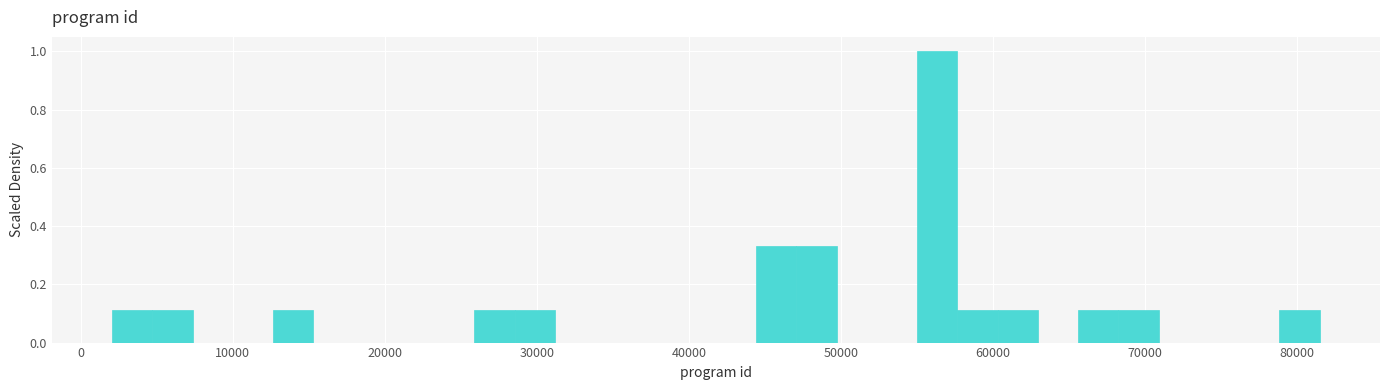

Read against the x-axis, roughly where is the centre of the tallest bar?

56000